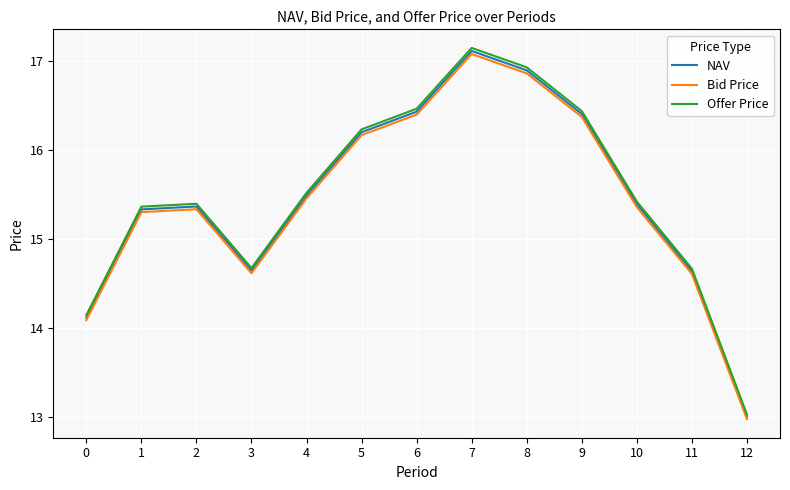

True or false: Bid Price and NAV intersect in this chart.

False